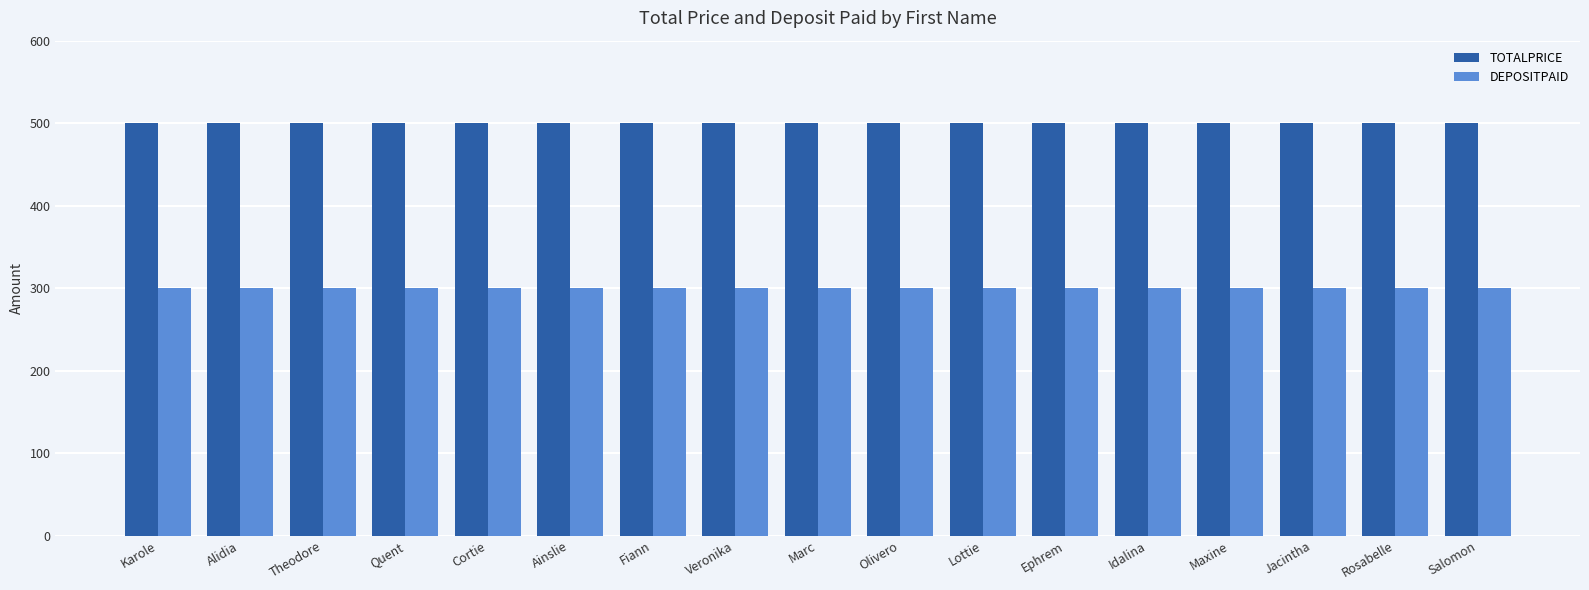

What is the label of the 8th bar from the left?

Veronika